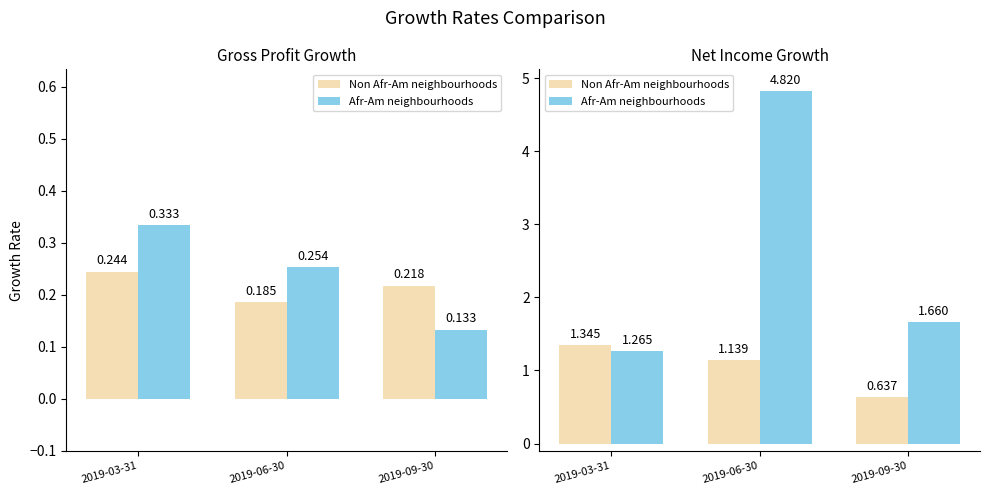

List the series in order of their peak value, lowest first.

Non Afr-Am neighbourhoods, Afr-Am neighbourhoods